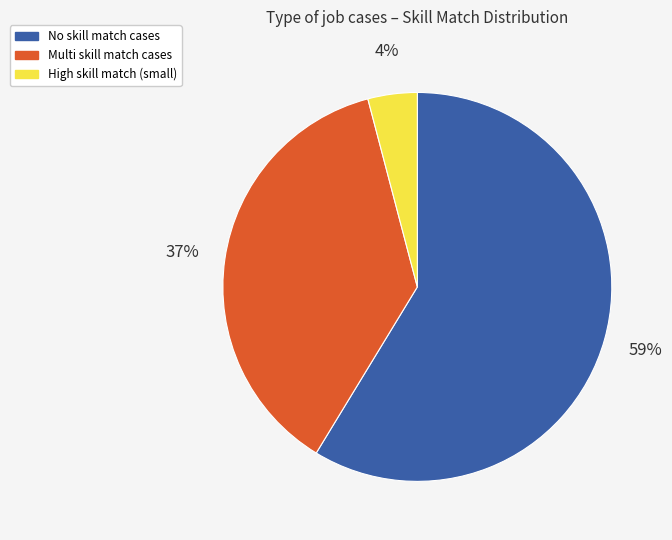

To the nearest percent, what is the combined percentage of No skill match cases and Multi skill match cases?

96%